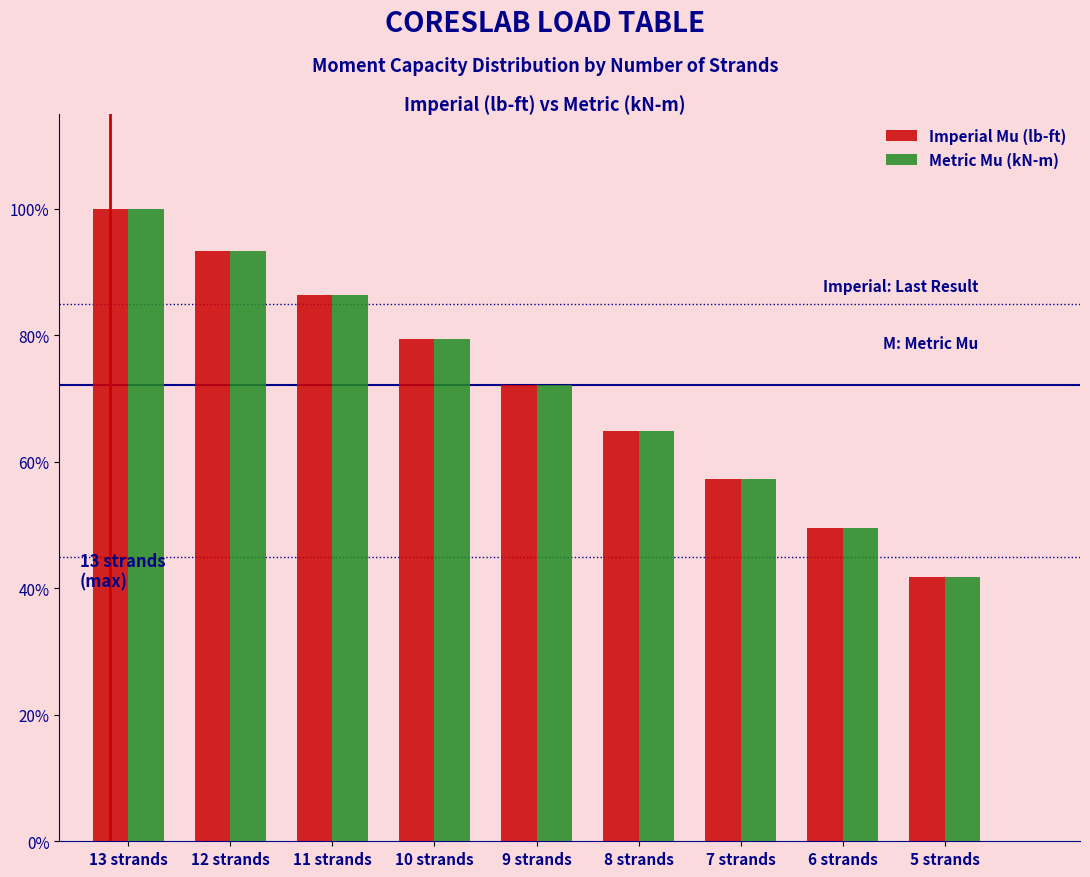

What are all the series names shown in the legend?

Imperial Mu (lb-ft), Metric Mu (kN-m)